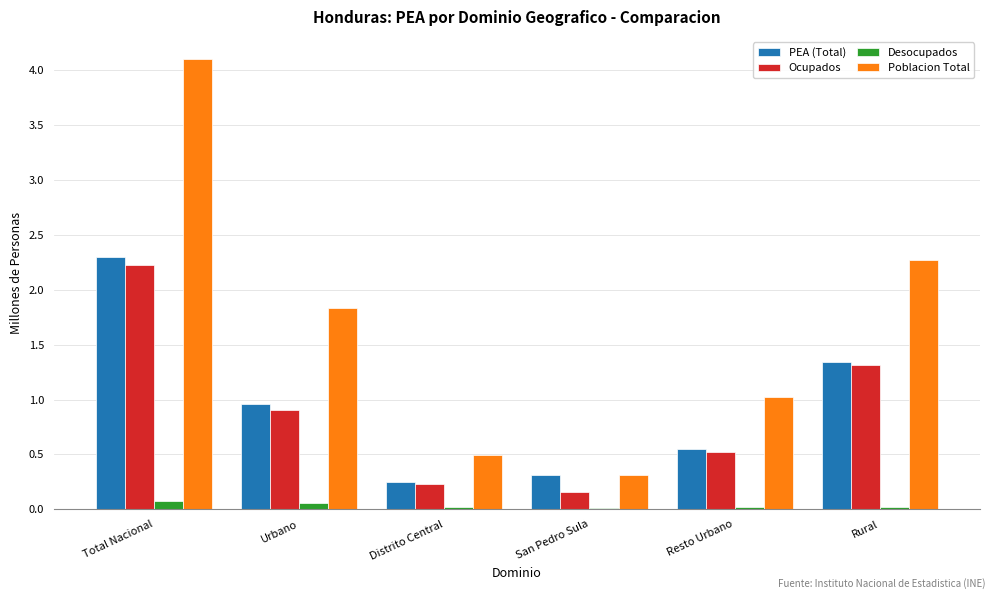

What is the maximum value shown in the chart?

4.1